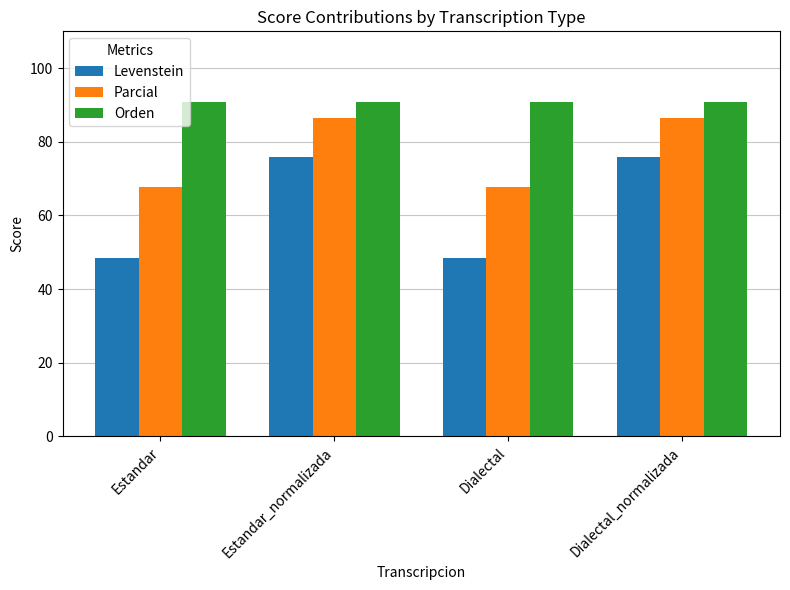

What is the sum of all Parcial values?

308.4